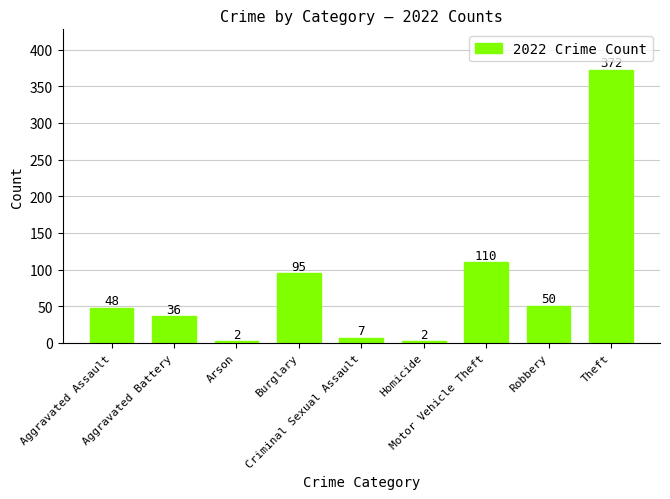

What is the difference between the maximum and minimum values?

370